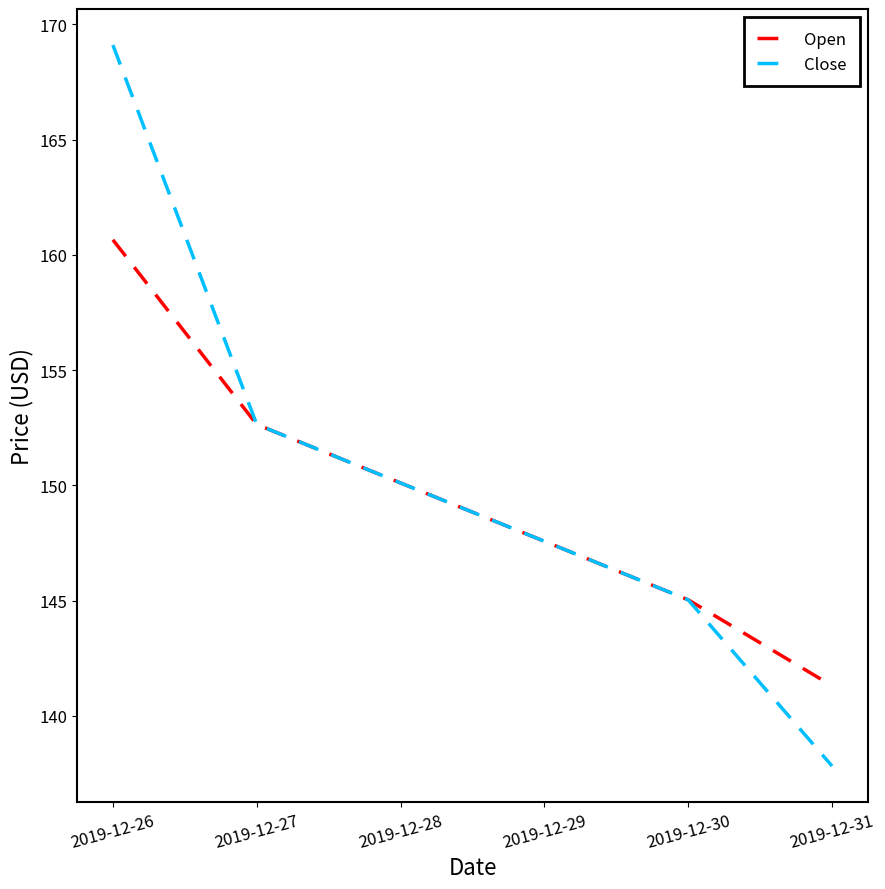

What is the greatest value displayed?

169.1